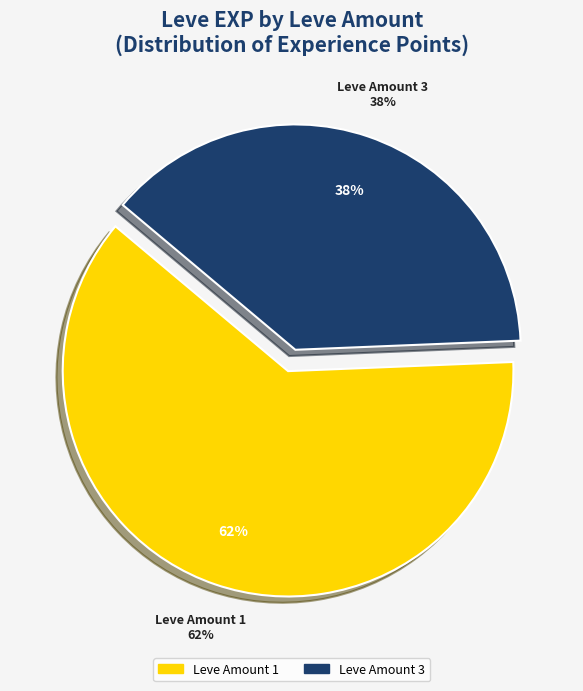

The 10 slice represents 83% of the pie. True or false?

False